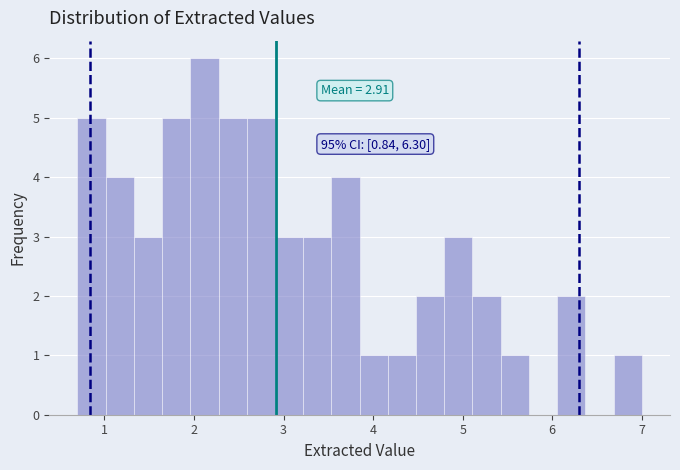

Around what value on the x-axis is the tallest bar? Give the approximate position of its centre, as read against the axis.

2.1